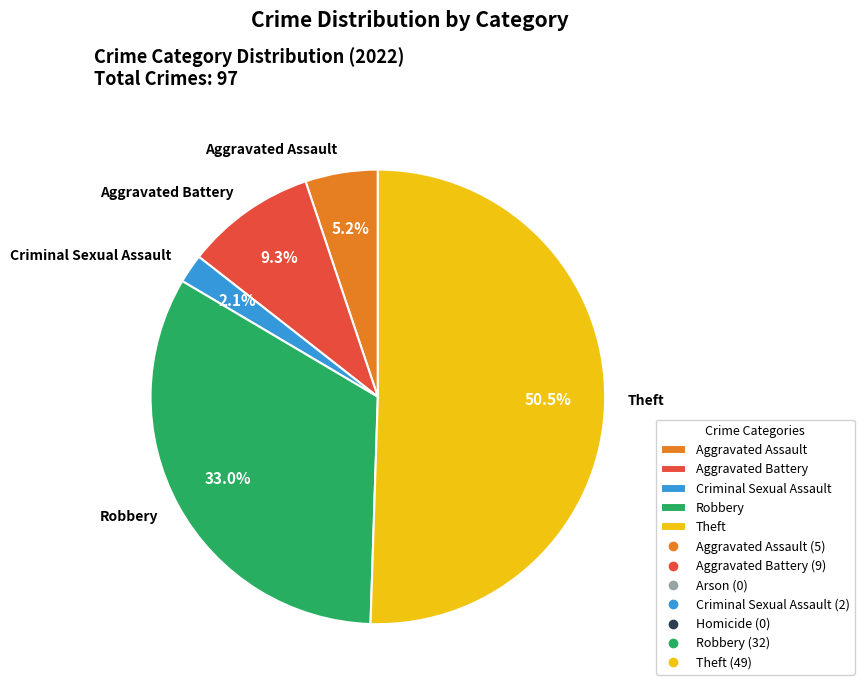

To the nearest percent, what is the difference between the Aggravated Battery and Aggravated Assault slice percentages?

4%